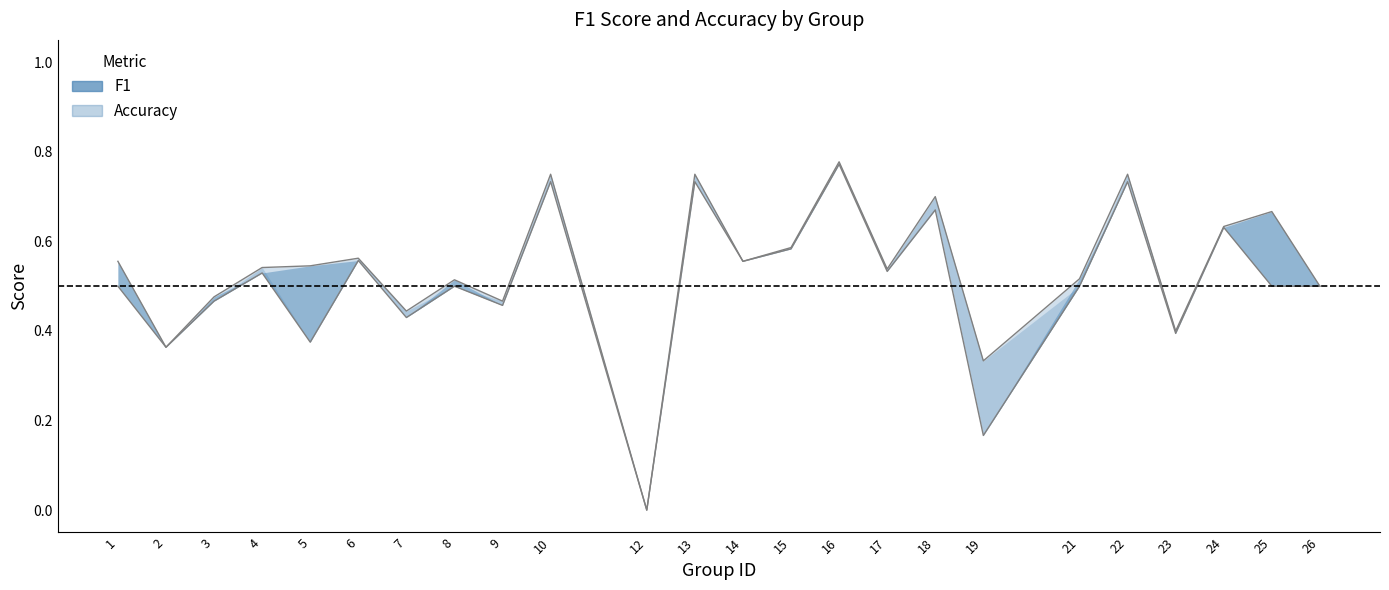

What is the highest value of the f1 series?

0.8